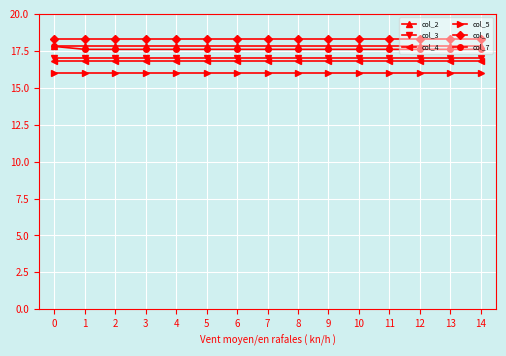

True or false: col_2 and col_3 cross at least once.

False